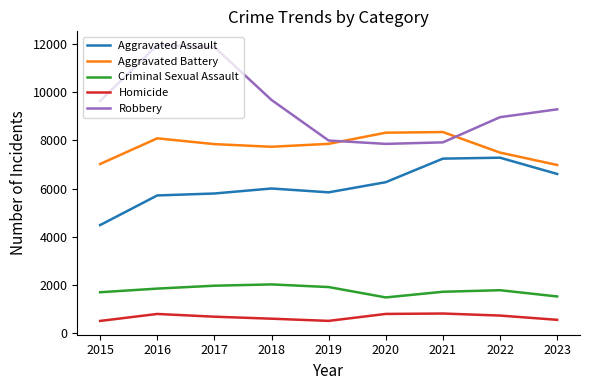

True or false: Aggravated Battery and Criminal Sexual Assault cross at least once.

False